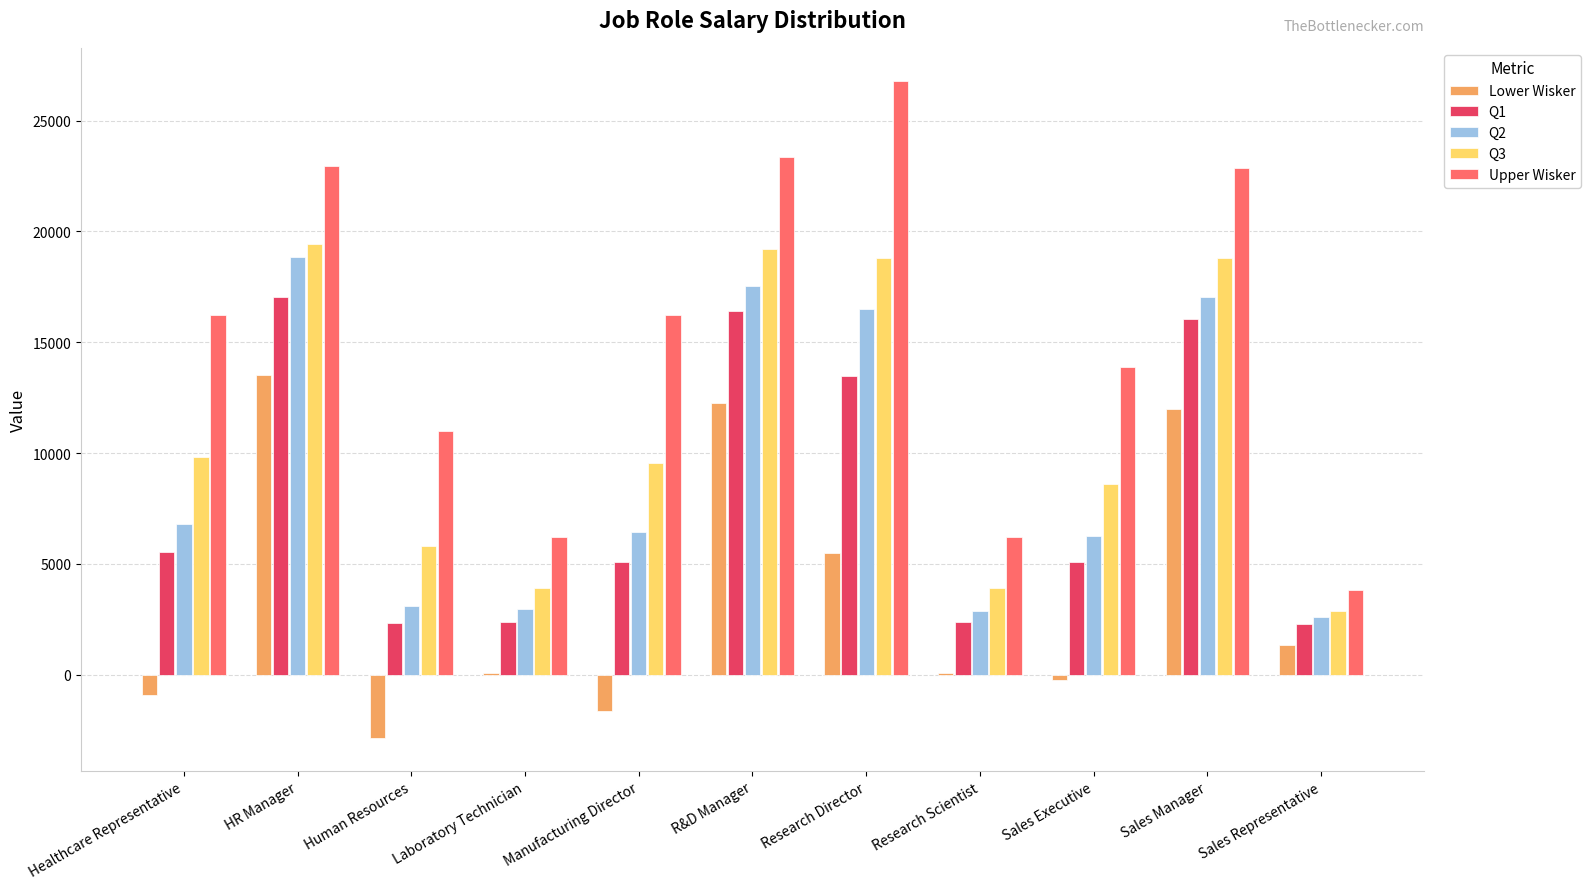

Which series changed the most between R&D Manager and Research Scientist?

Upper Wisker